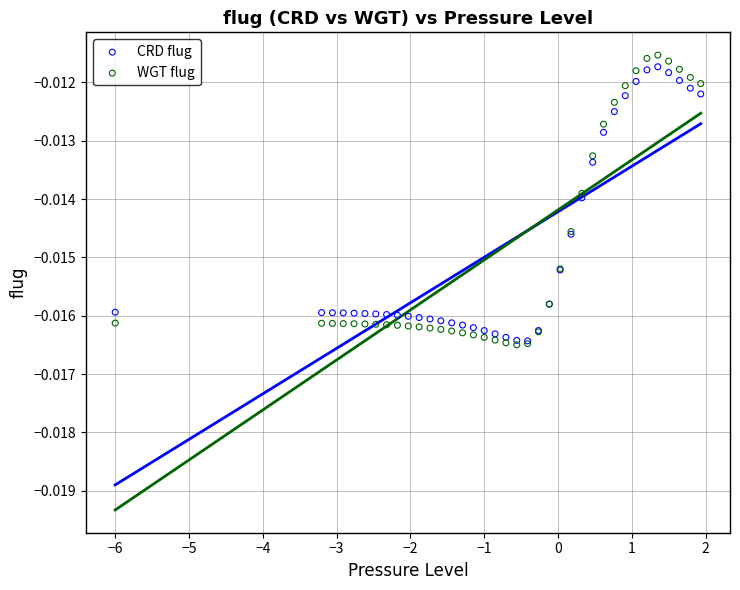

Which series has the largest Y range (max minus min)?

WGT flug